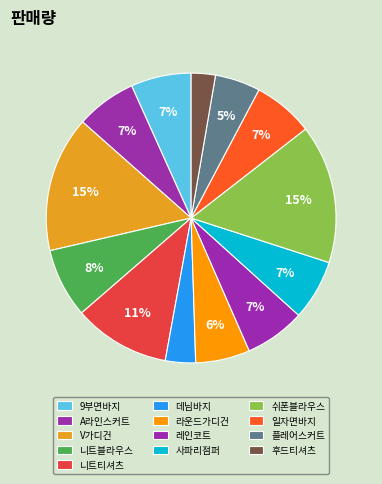

How many slices are in this pie chart?

13